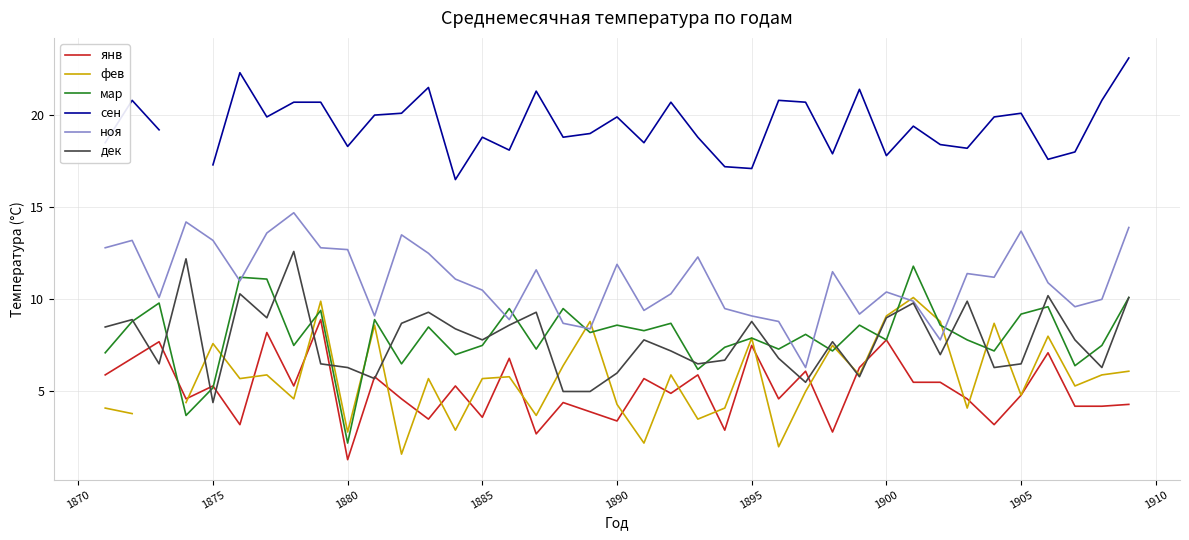

What is the minimum value for янв?

1.3